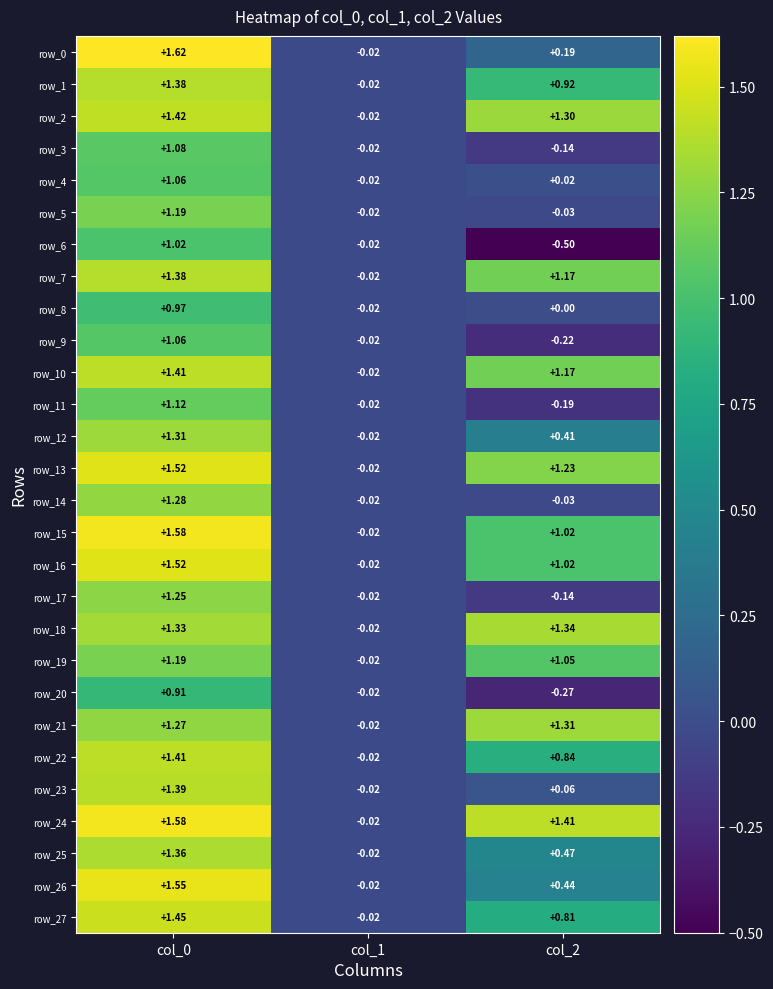

At which label is row_19 closest to 0?

col_1